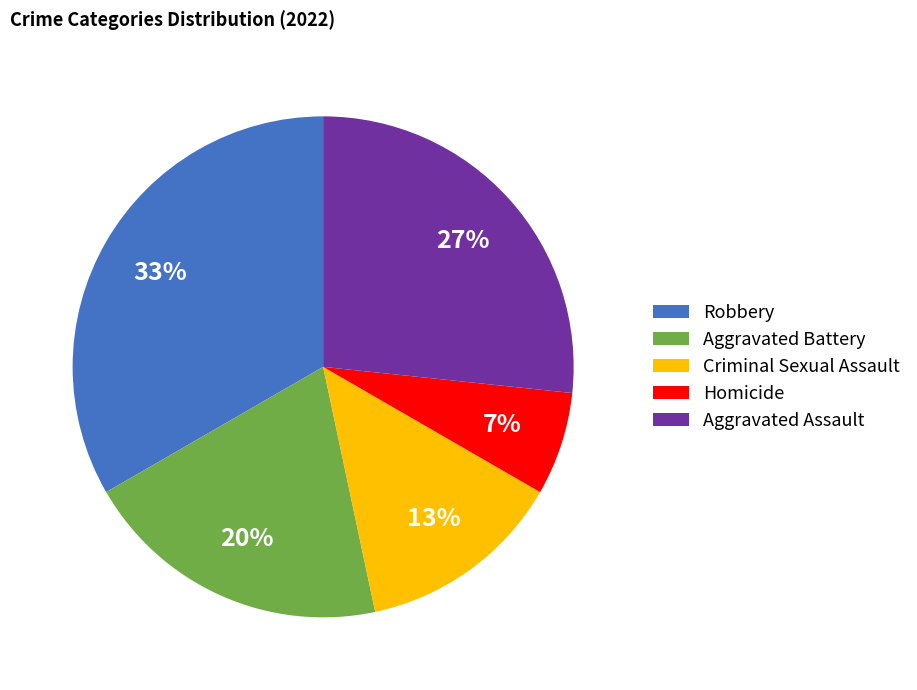

Which slice is the largest?

Robbery